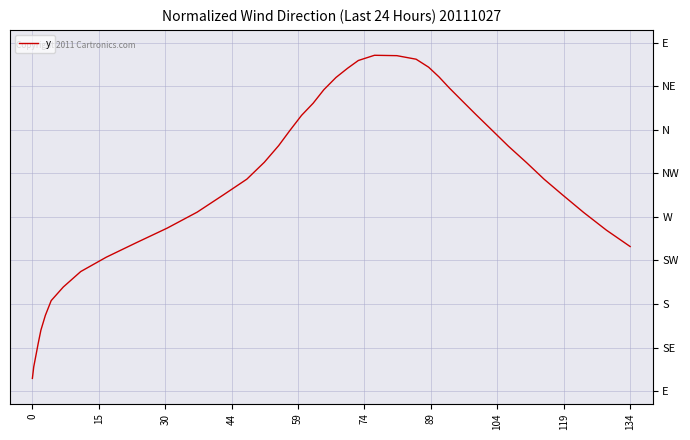

Reading left to right, list all the values displayed in this chart.

0.0	9.1	18.3	27.6	38.0	49.7	61.3	72.0	84.2	95.5	106.9	118.4	131.0	144.7	157.0	170.3	183.4	195.3	207.2	216.8	227.5	237.1	244.4	250.5	254.6	254.3	251.5	245.2	237.6	228.9	219.0	208.1	196.1	183.0	169.9	156.9	144.9	130.8	116.8	103.9